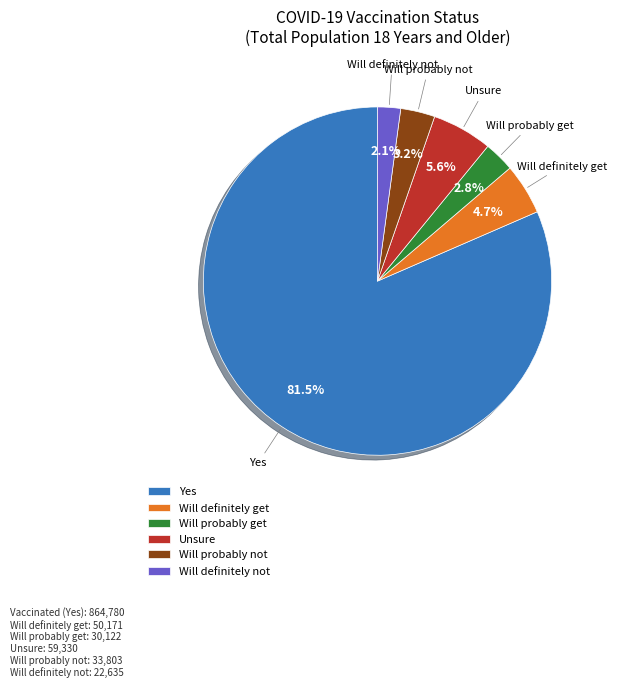

What is the smallest slice in the pie chart?

Will definitely not